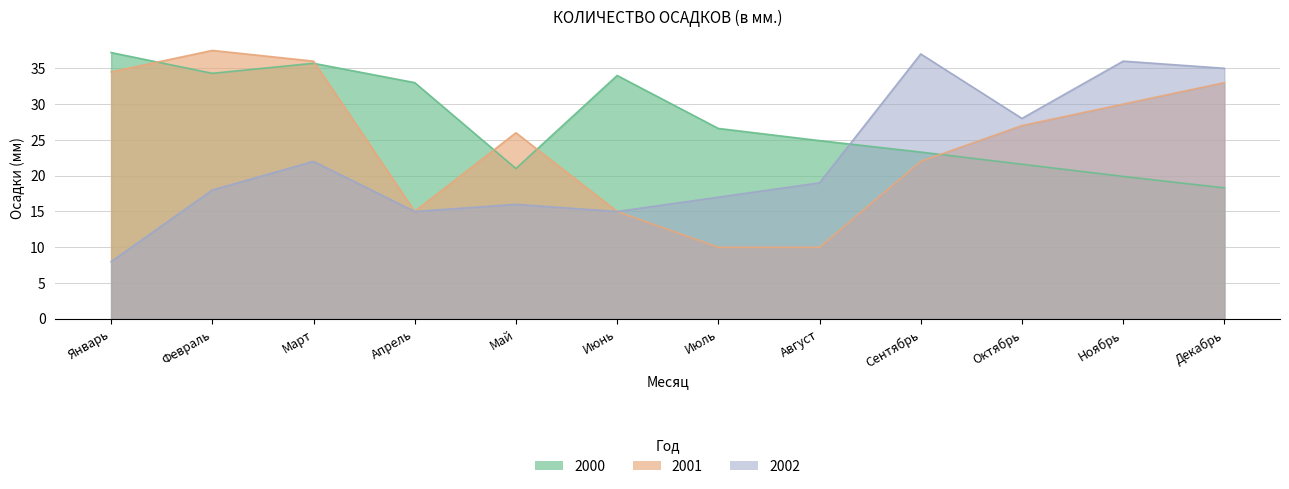

Where does the 2002 series first go above 19?

Март